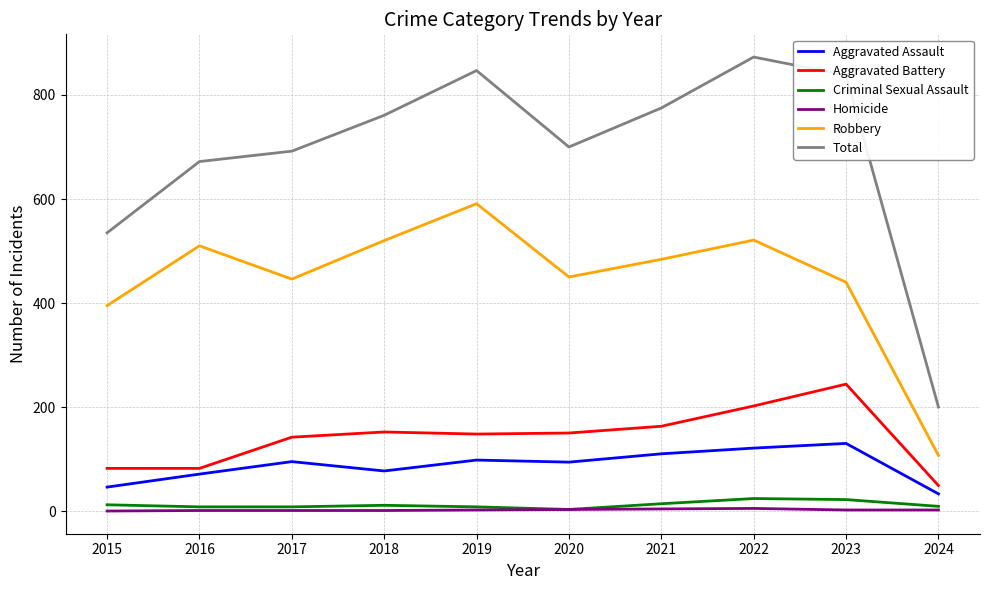

Which series has the widest spread of values?

Total